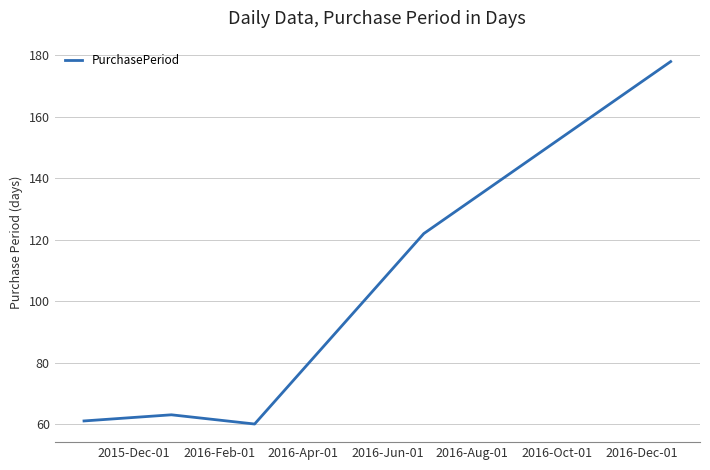

What is the minimum value shown in the chart?

60